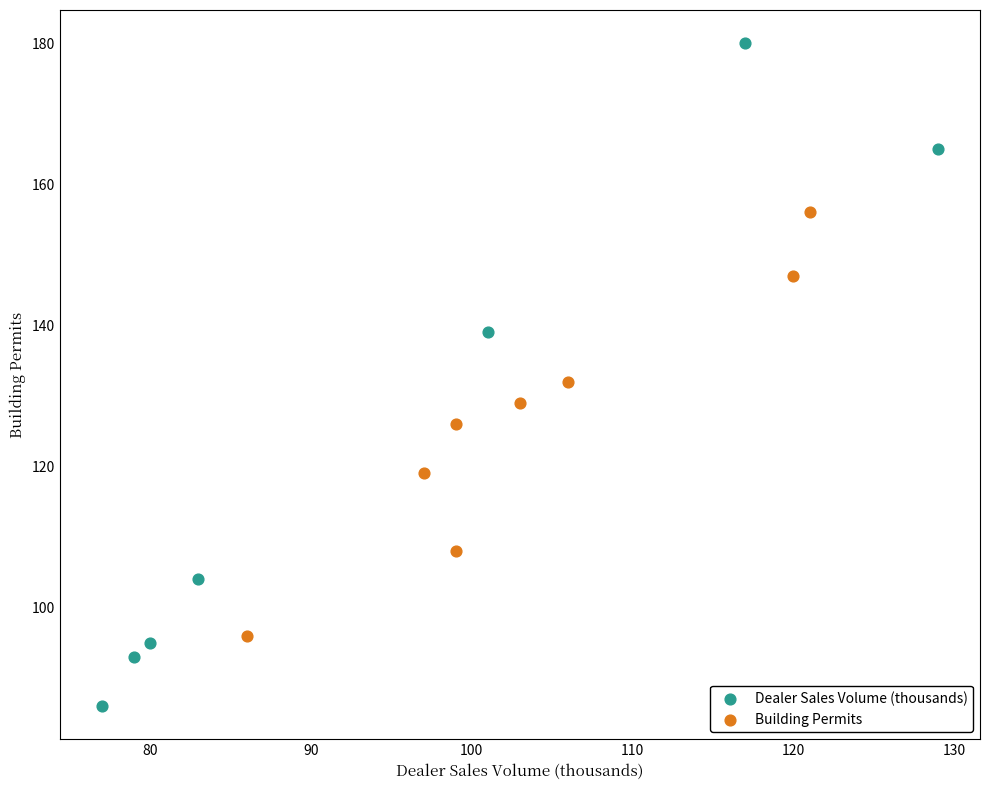

Which series has the widest spread of Y values?

Dealer Sales Volume (thousands)